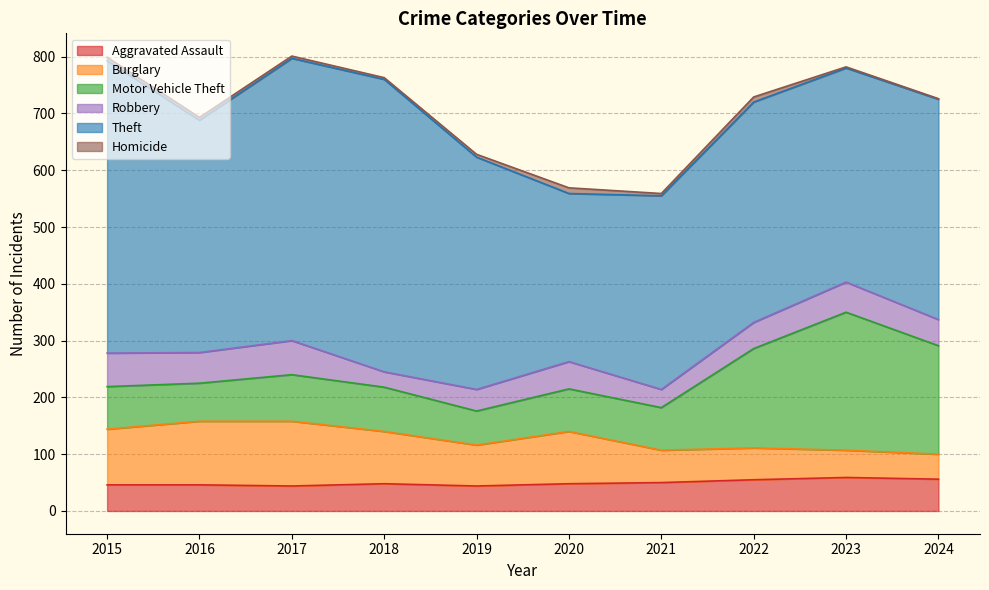

Reading right to left, what are all the values shown in this chart?

Aggravated Assault: 56	59	55	50	48	44	48	44	46	46
Burglary: 44	48	56	57	92	72	92	114	112	98
Motor Vehicle Theft: 191	243	175	75	75	60	78	82	67	75
Robbery: 46	53	46	32	48	38	27	60	54	59
Theft: 388	377	388	341	296	409	515	497	409	515
Homicide: 1	2	9	4	10	5	3	4	5	6